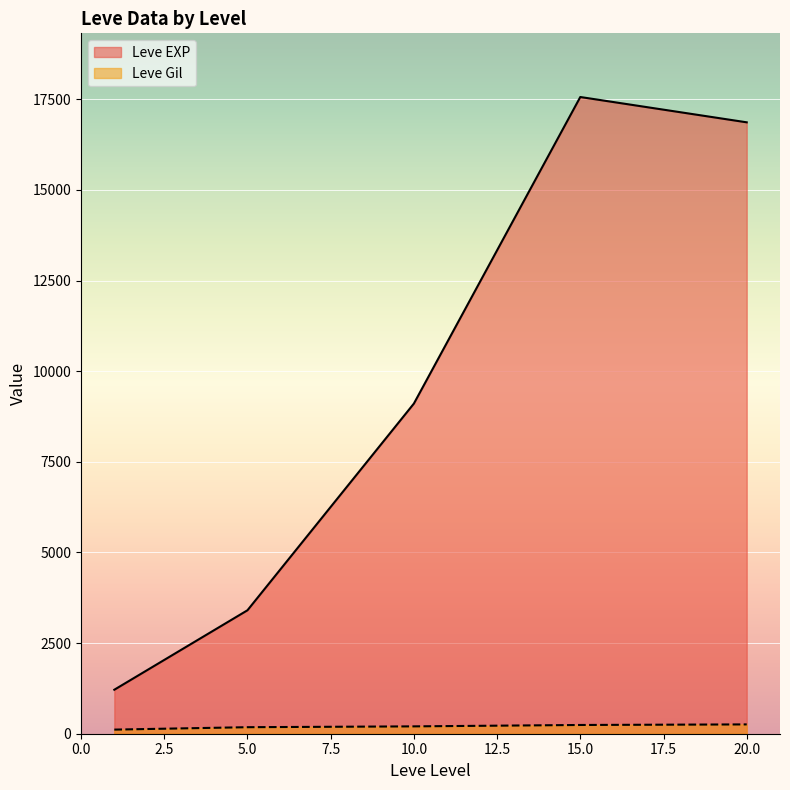

Rank the series by their average value, from highest to lowest.

Leve EXP, Leve Gil